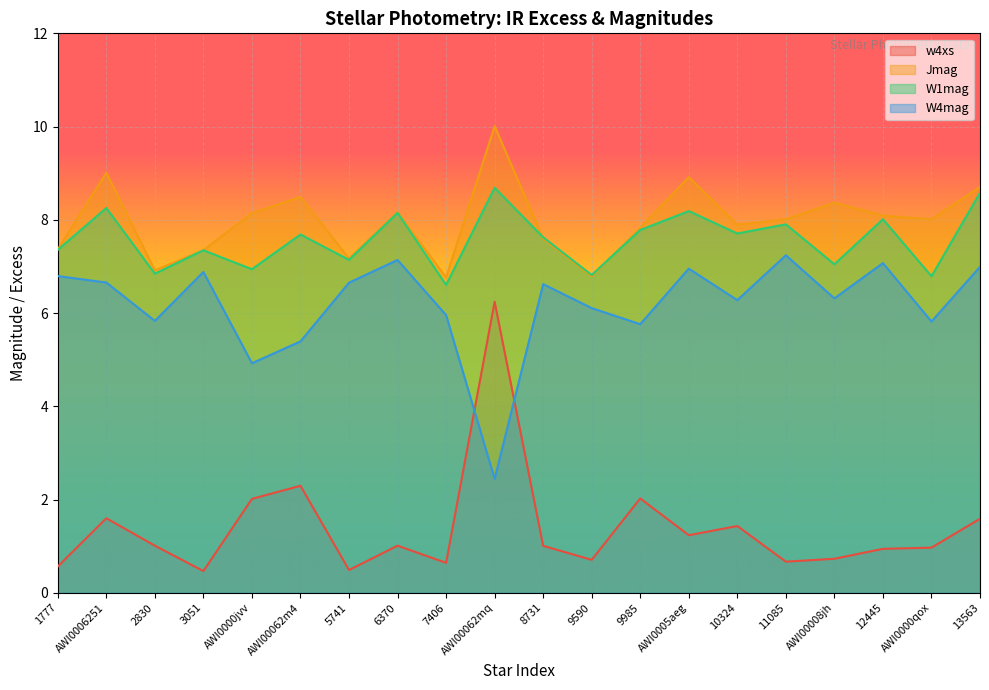

What is the minimum value for W1mag?

6.6